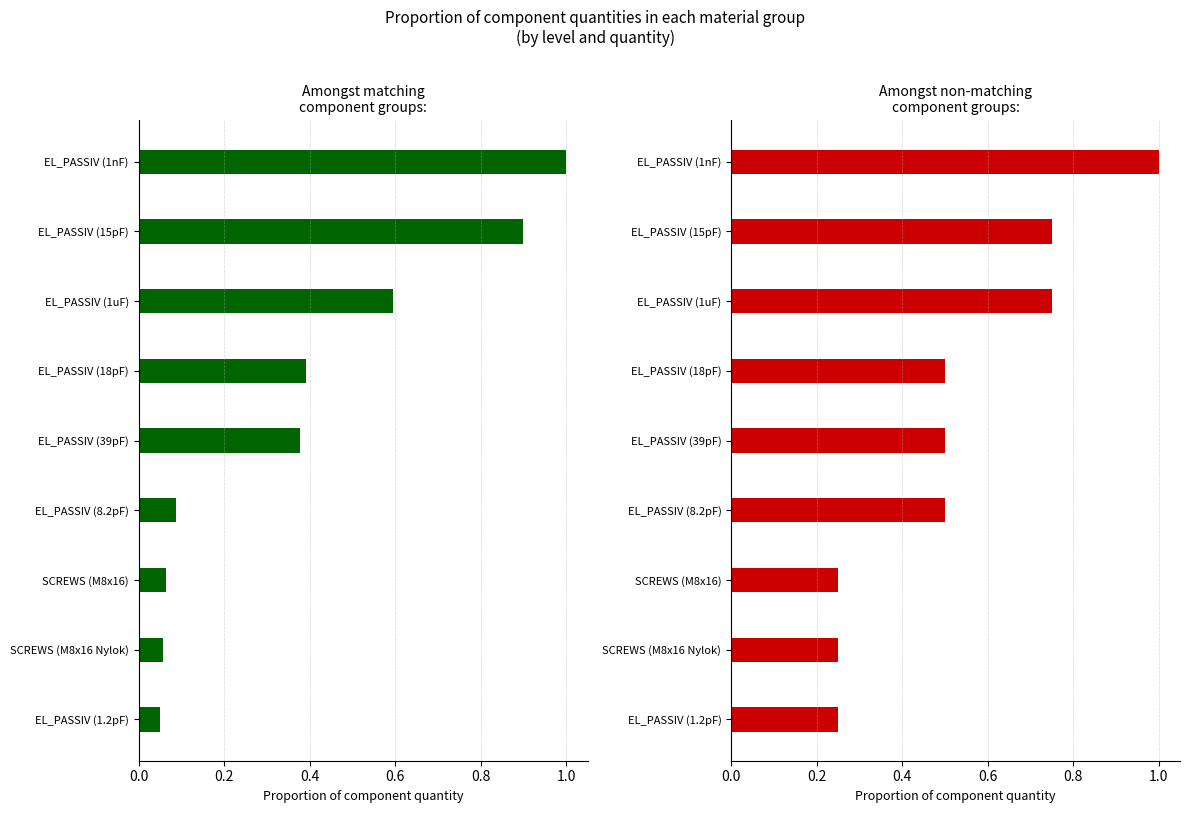

What is the maximum value for Matching (green)?

1.0